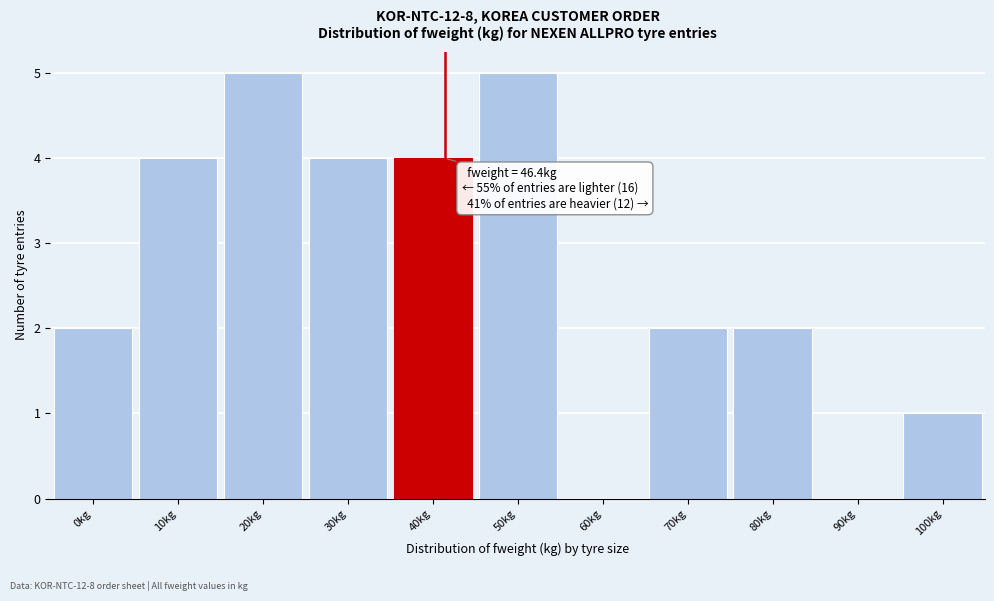

Reading right to left, list all the values displayed in this chart.

100kg=1	90kg=0	80kg=2	70kg=2	60kg=0	50kg=5	40kg=4	30kg=4	20kg=5	10kg=4	0kg=2